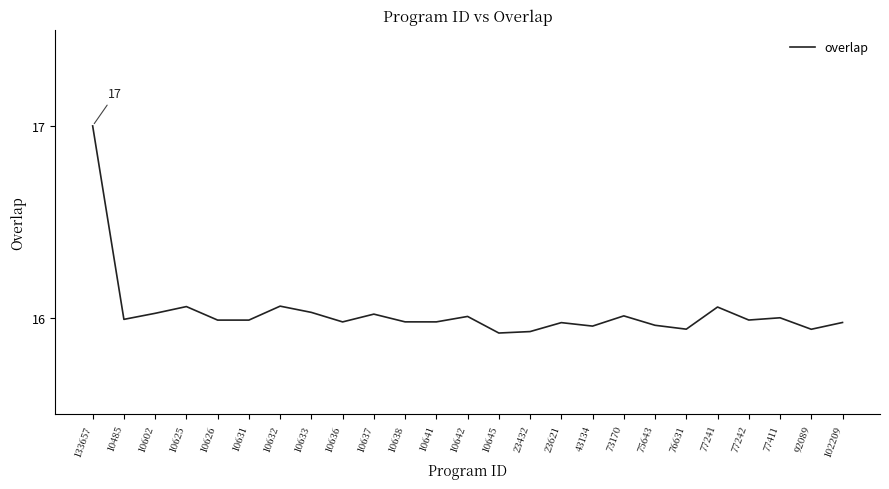

Is this an area chart (filled region under the line)?

No